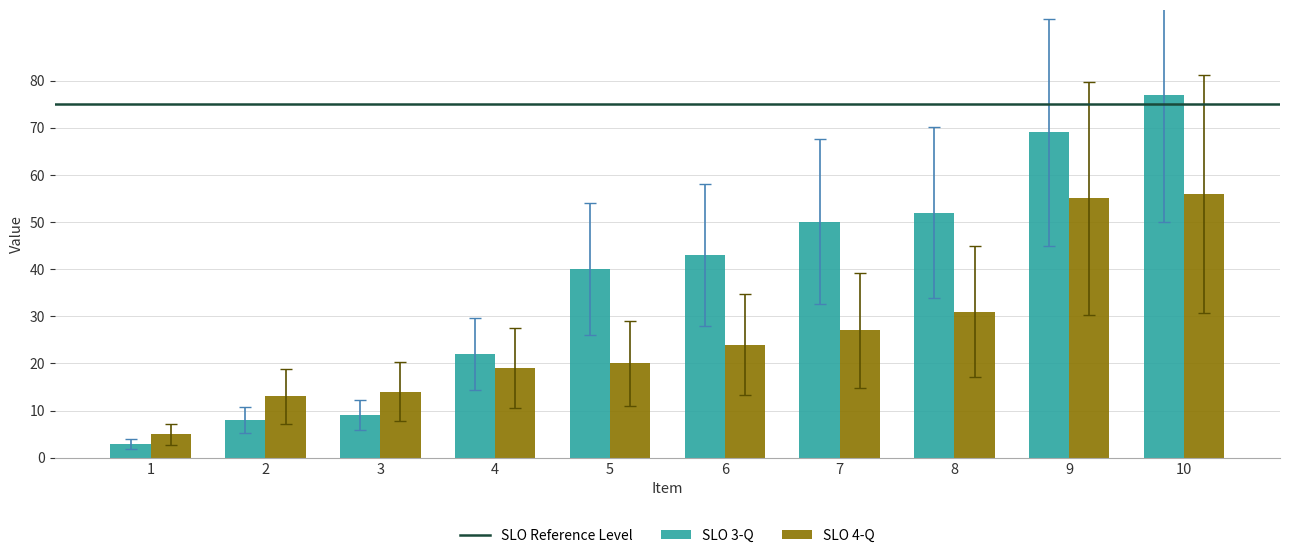

At which category is the sum across all series the highest?

10